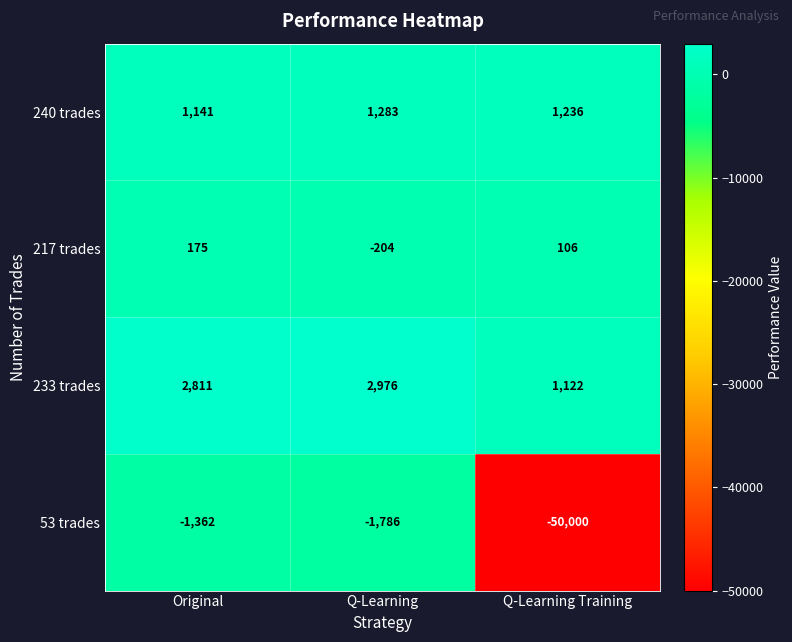

What is the difference between the maximum and minimum values in the 233 trades series?

1854